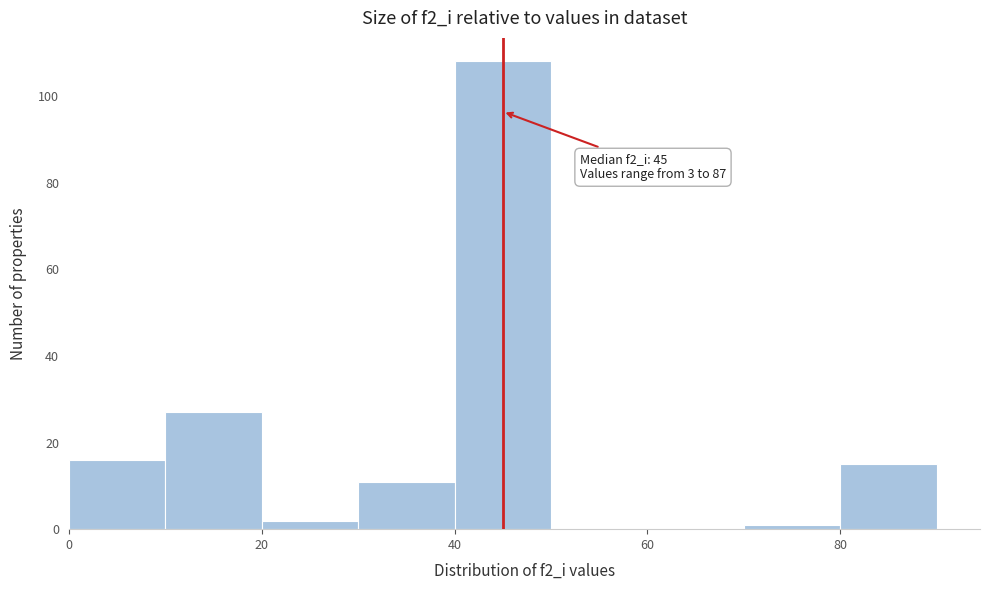

Which range on the x-axis has the tallest bar?

40 to 50